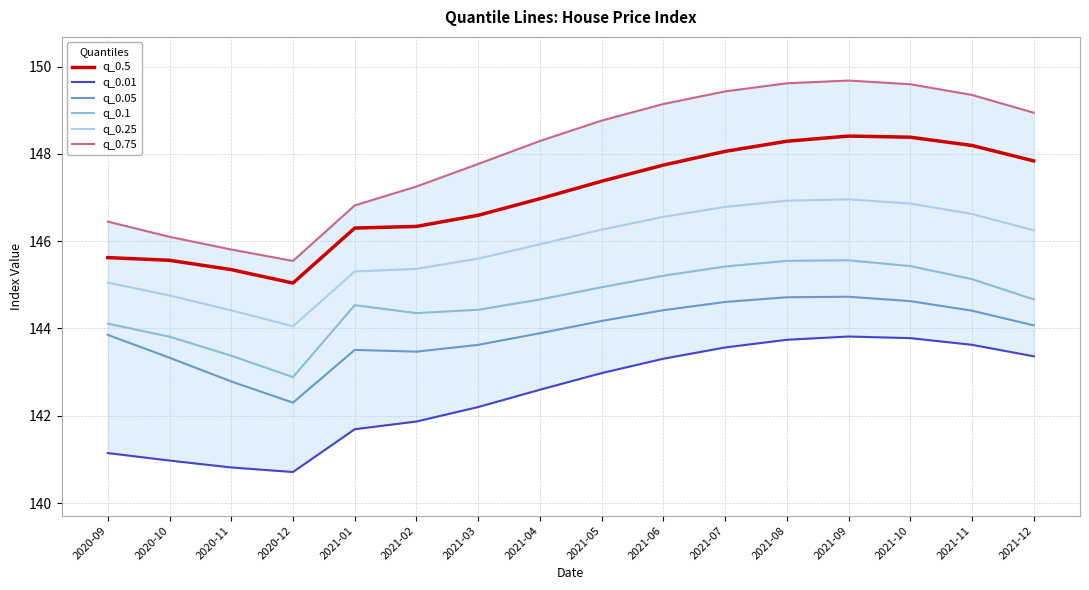

The value of q_0.25 at 2021-08 is 146.9. True or false?

True